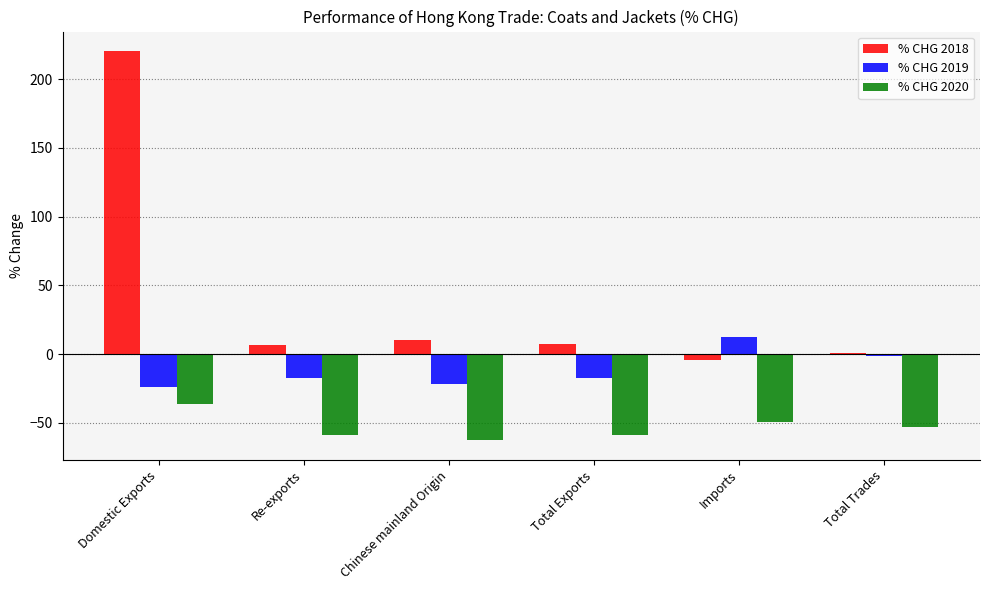

What is the sum of the % CHG 2020 values at Re-exports and Chinese mainland Origin?

-121.5